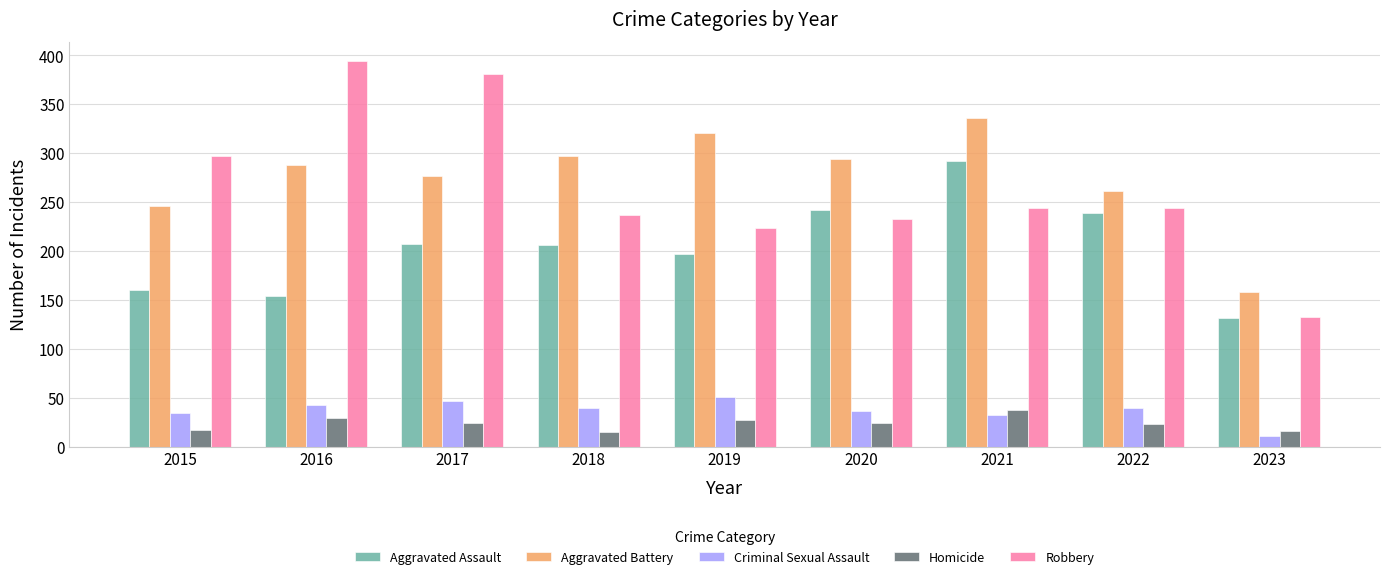

What is the difference between the highest and lowest values at 2019?

294